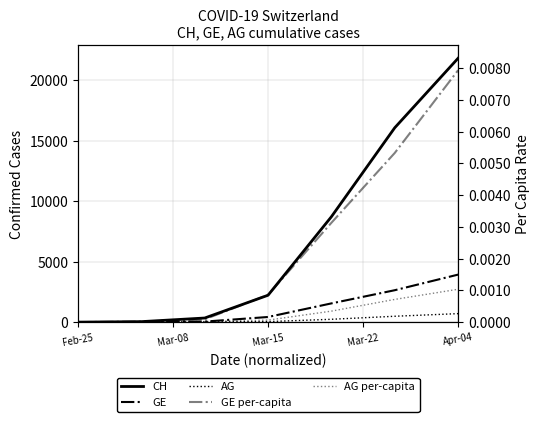

True or false: GE_pc and AG_pc cross at least once.

False